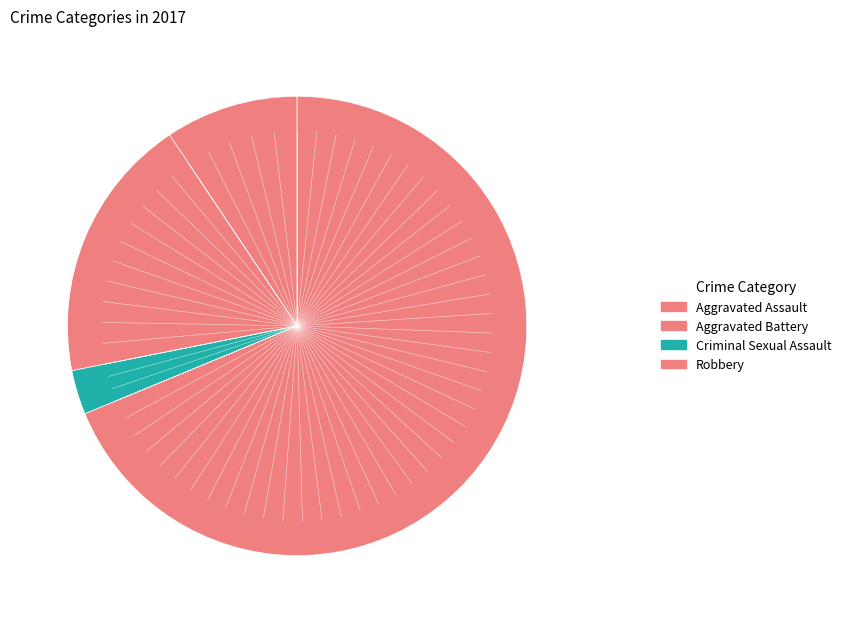

Which has a higher value, Criminal Sexual Assault or Aggravated Battery?

Aggravated Battery